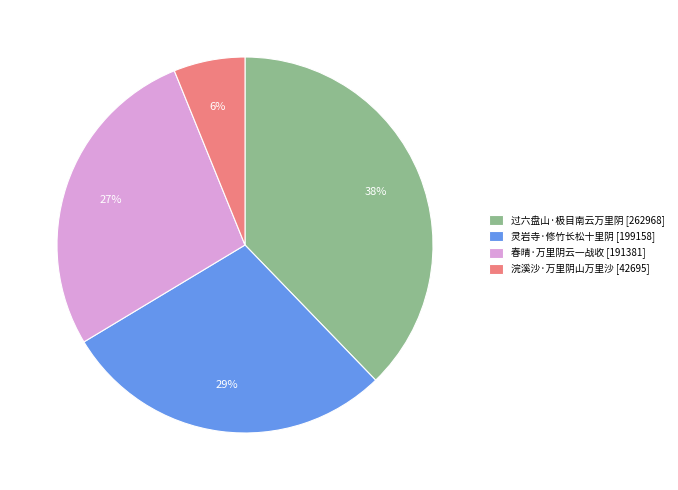

Which slice is the smallest?

浣溪沙·万里阴山万里沙